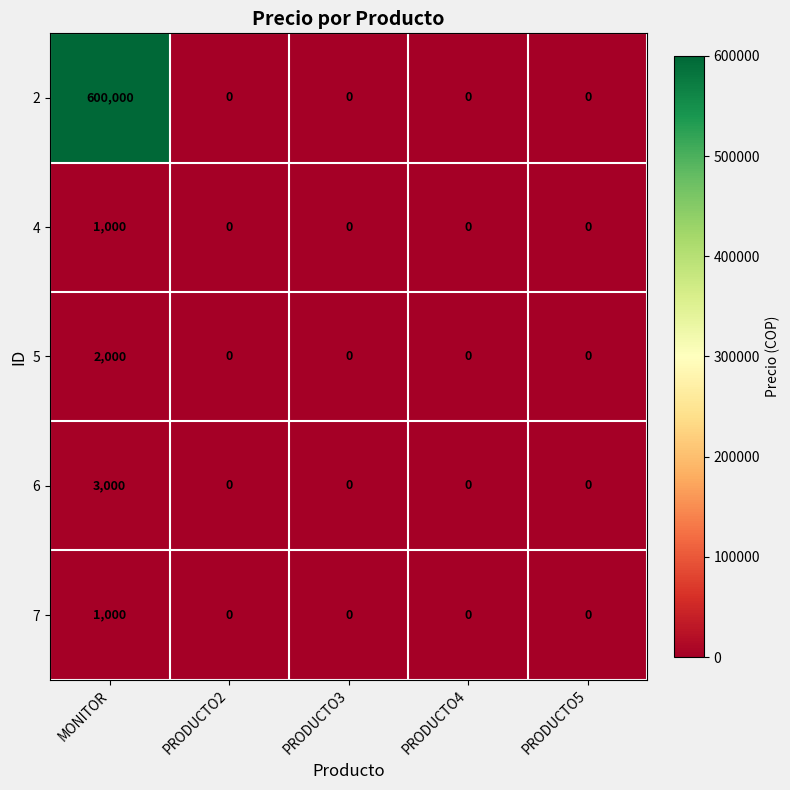

At which category is the sum across all series the highest?

MONITOR